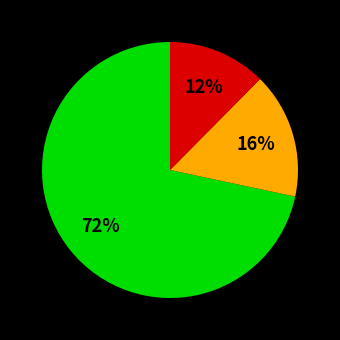

To the nearest percent, what is the average slice percentage?

33%